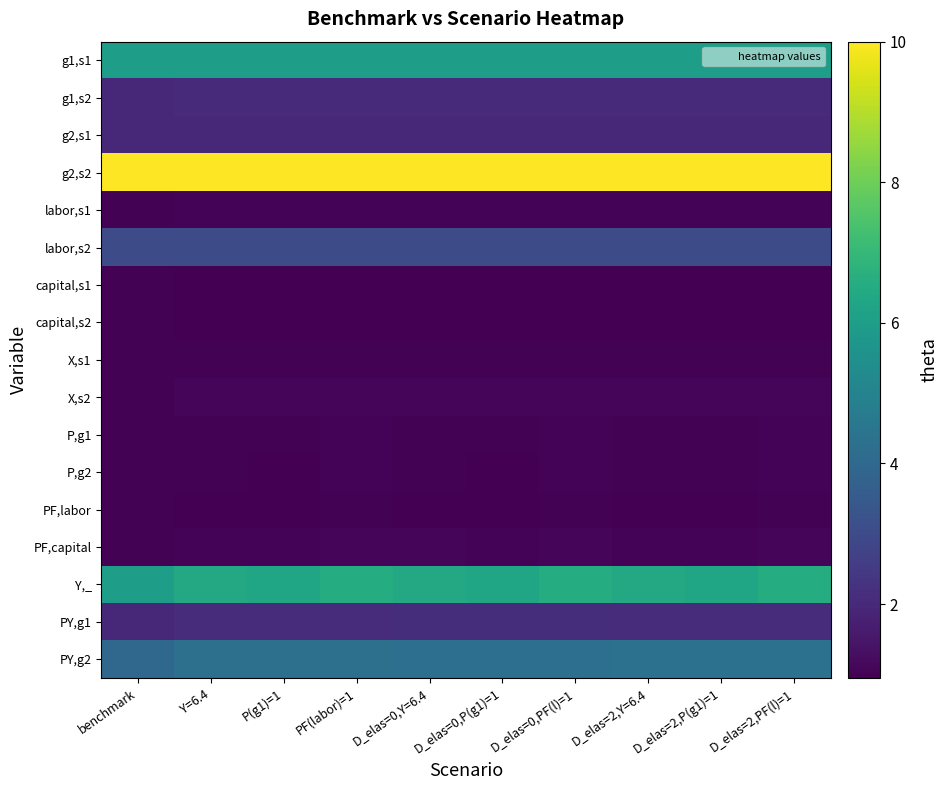

At how many categories does at least one series exceed 6?

10